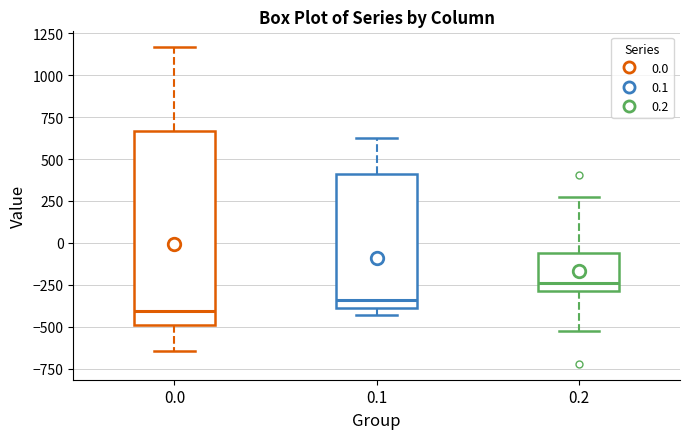

Which box is the tallest, from its lower edge to its upper edge?

0.0